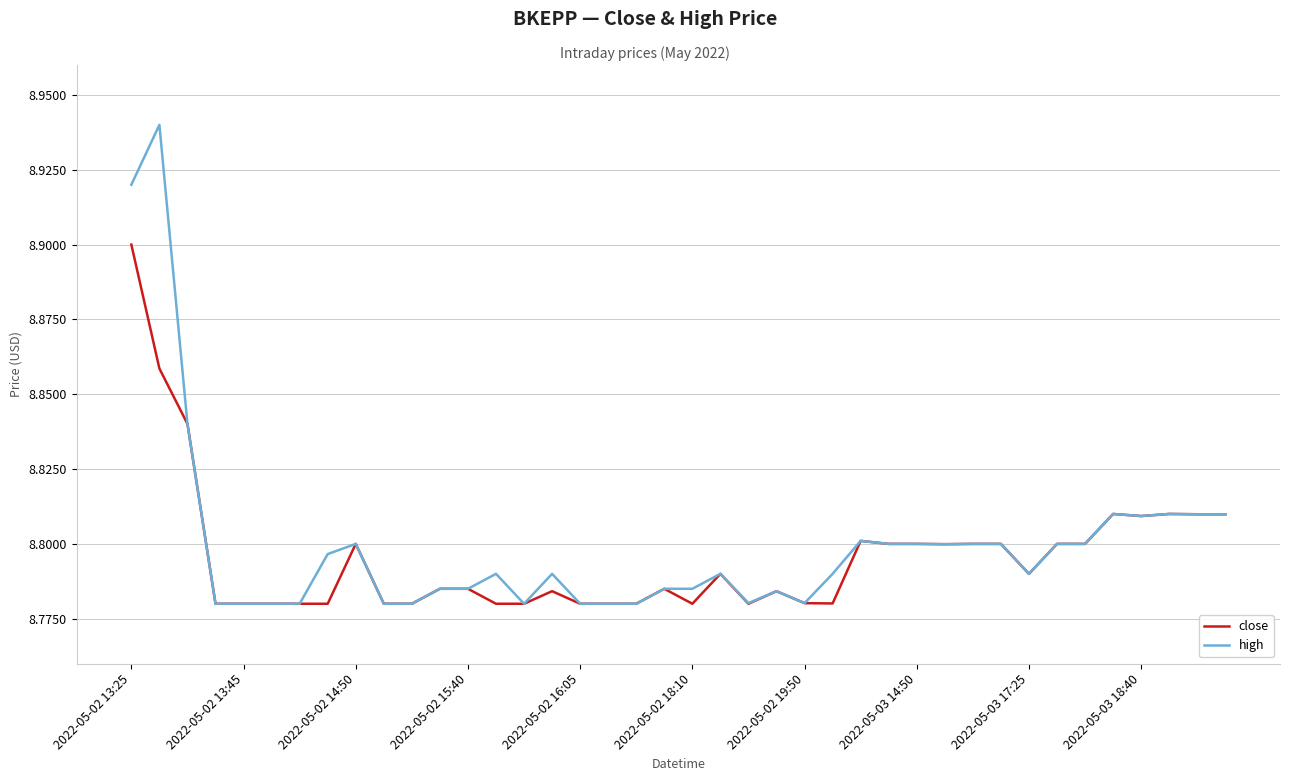

What are all the series names shown in the legend?

close, high